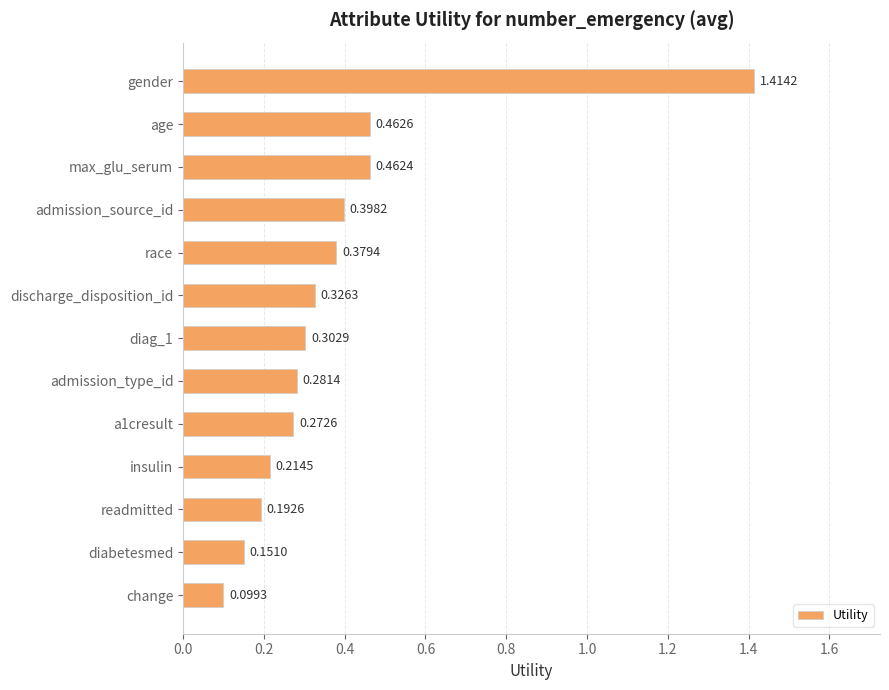

Rank the categories by value from lowest to highest.

change, diabetesmed, readmitted, insulin, a1cresult, admission_type_id, diag_1, discharge_disposition_id, race, admission_source_id, max_glu_serum, age, gender